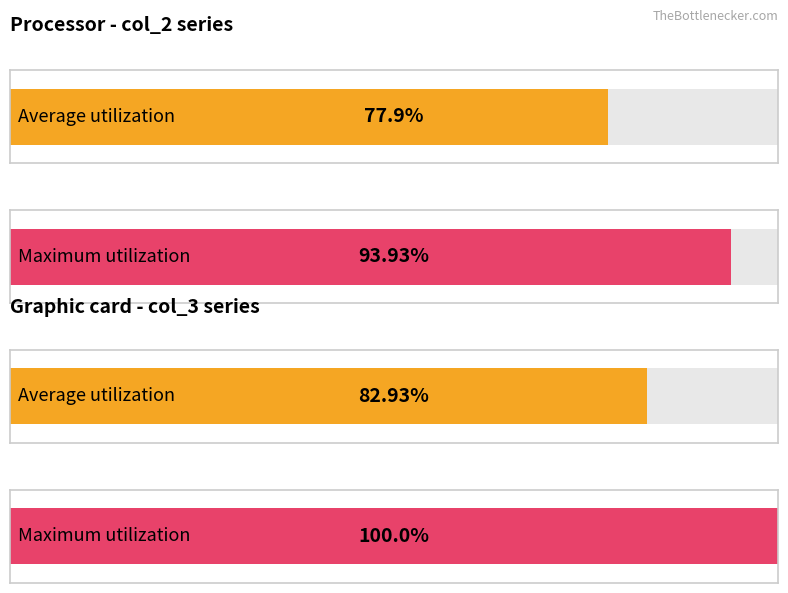

The col_3 series shows 5391 at 3276. True or false?

False